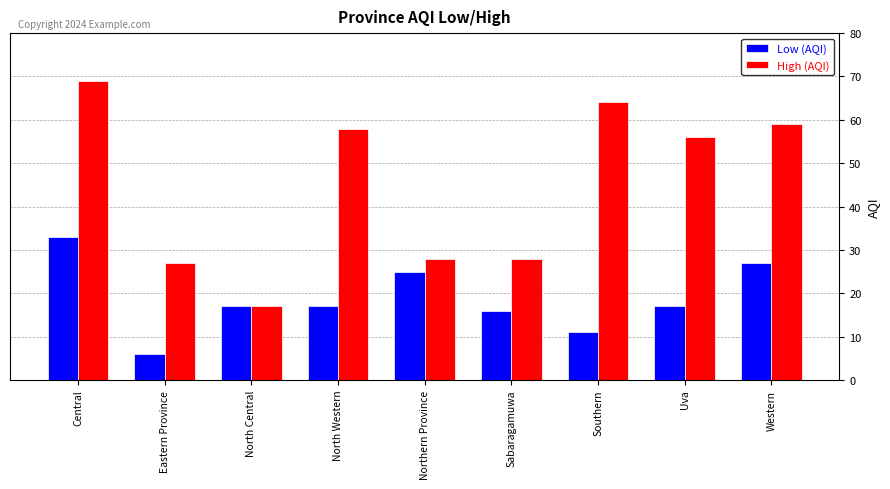

Read the High (AQI) value at Eastern Province, to the nearest 10.

30